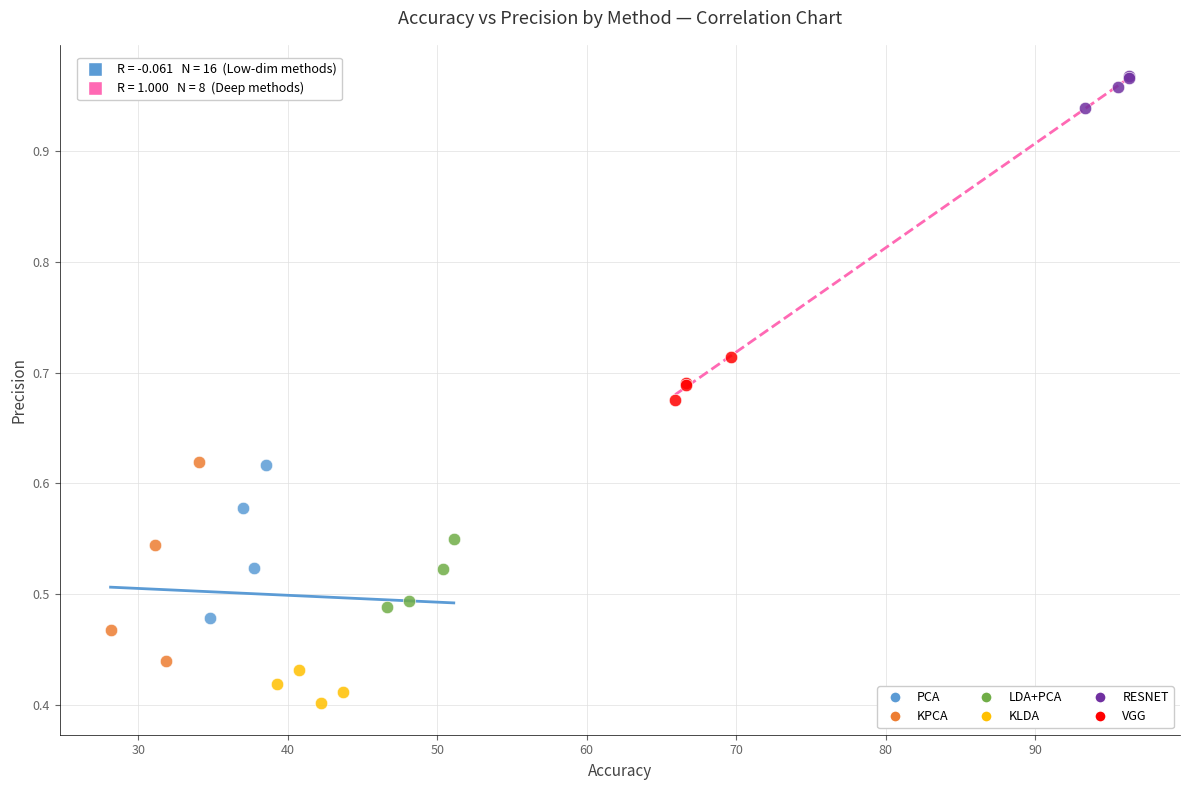

Which series contains the lowest Y value?

KLDA